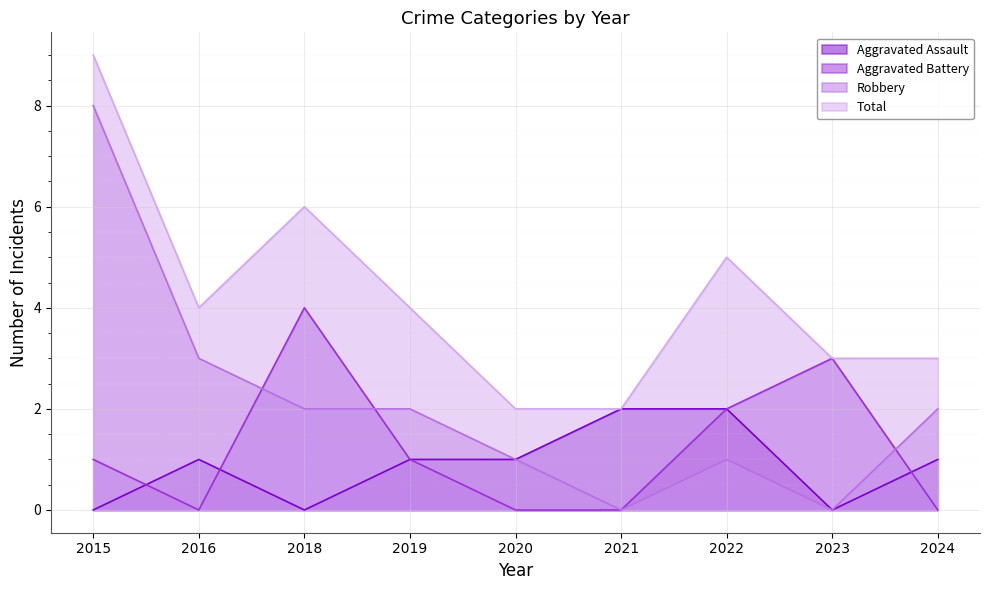

Count the number of categories in the chart.

9